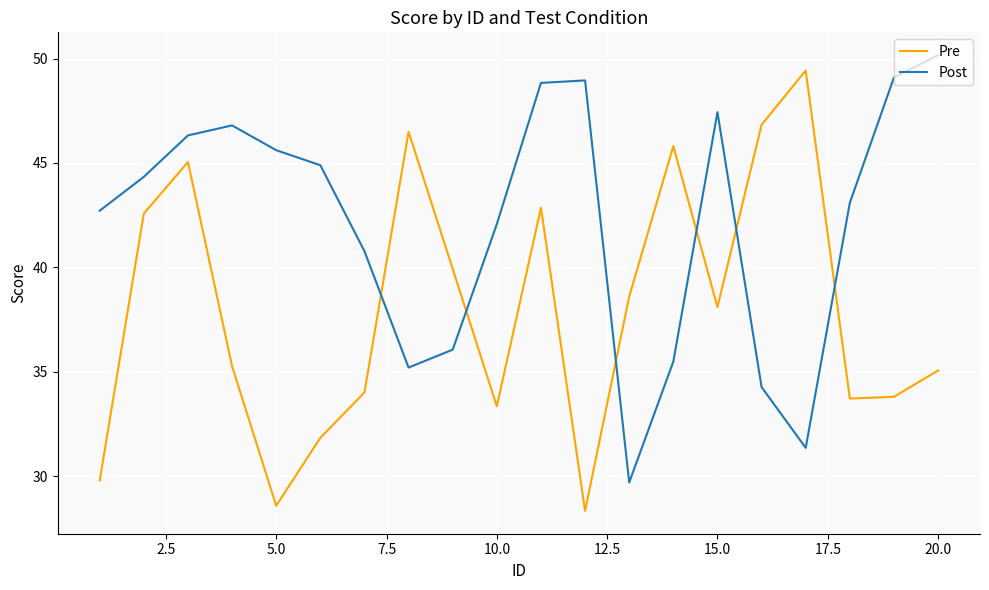

Which series has the largest total across all categories?

Post